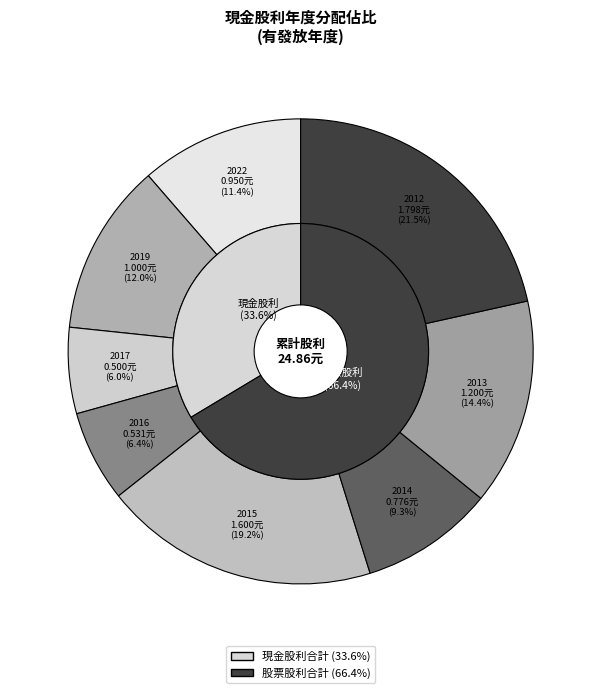

Does 2012 represent more than half of the total?

No